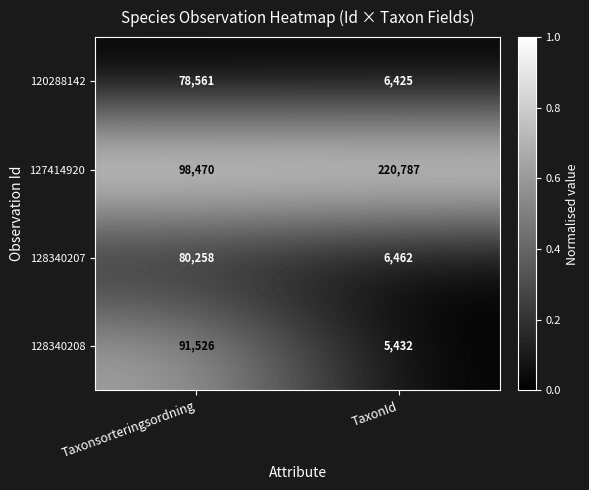

List the series in order of their peak value, lowest first.

120288142, 128340207, 128340208, 127414920